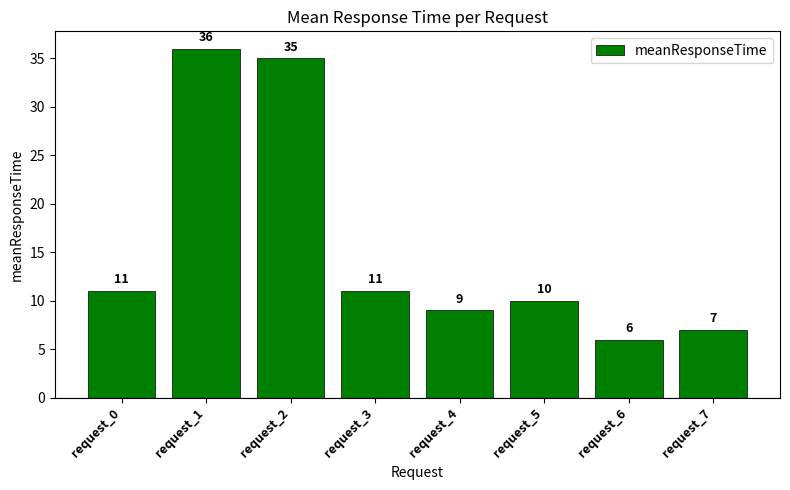

What is the value of the 6th bar from the left?

10